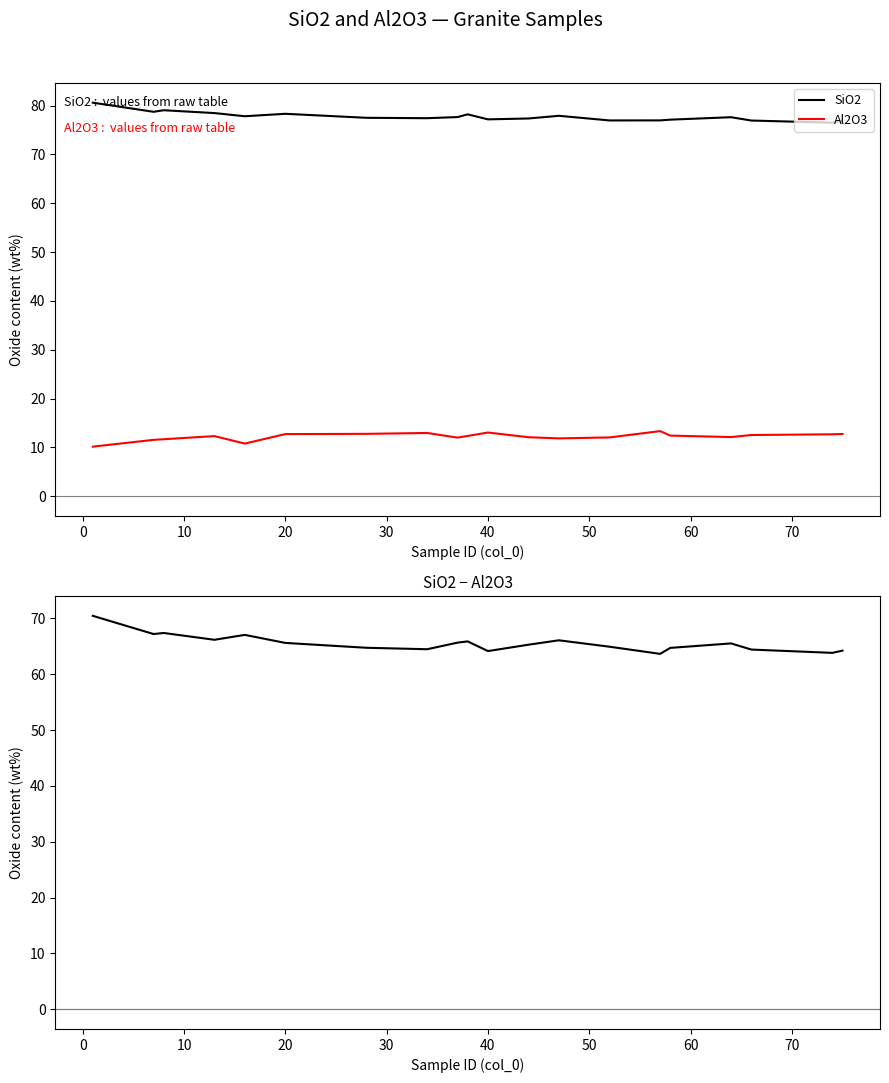

What is the difference between the maximum and minimum values in the Al2O3 series?

3.2